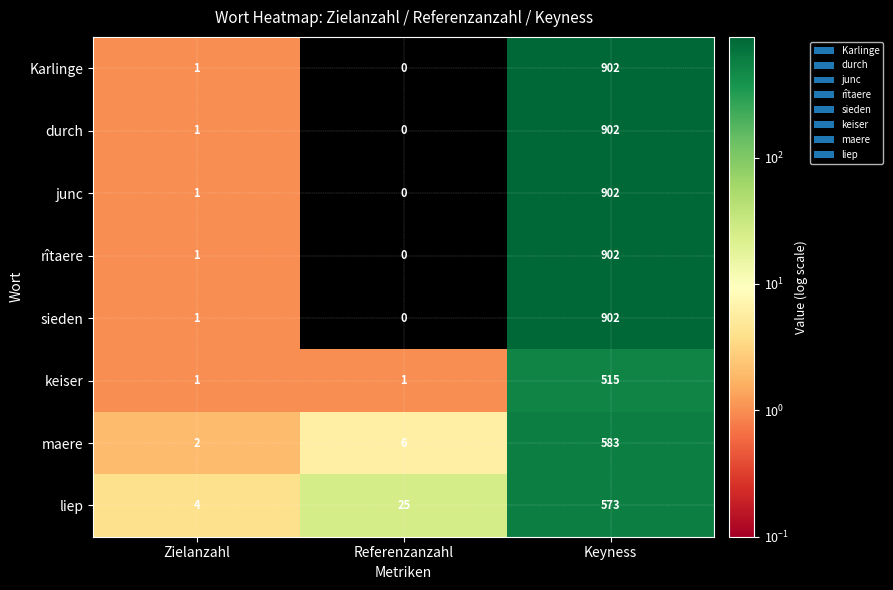

The value of sieden at Zielanzahl is 1. True or false?

True